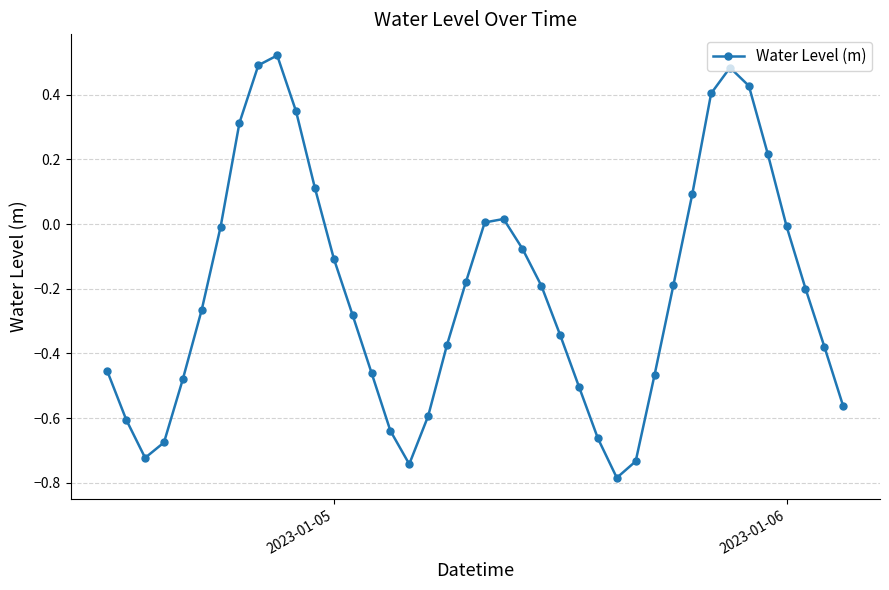

How many data points does each series have?

40